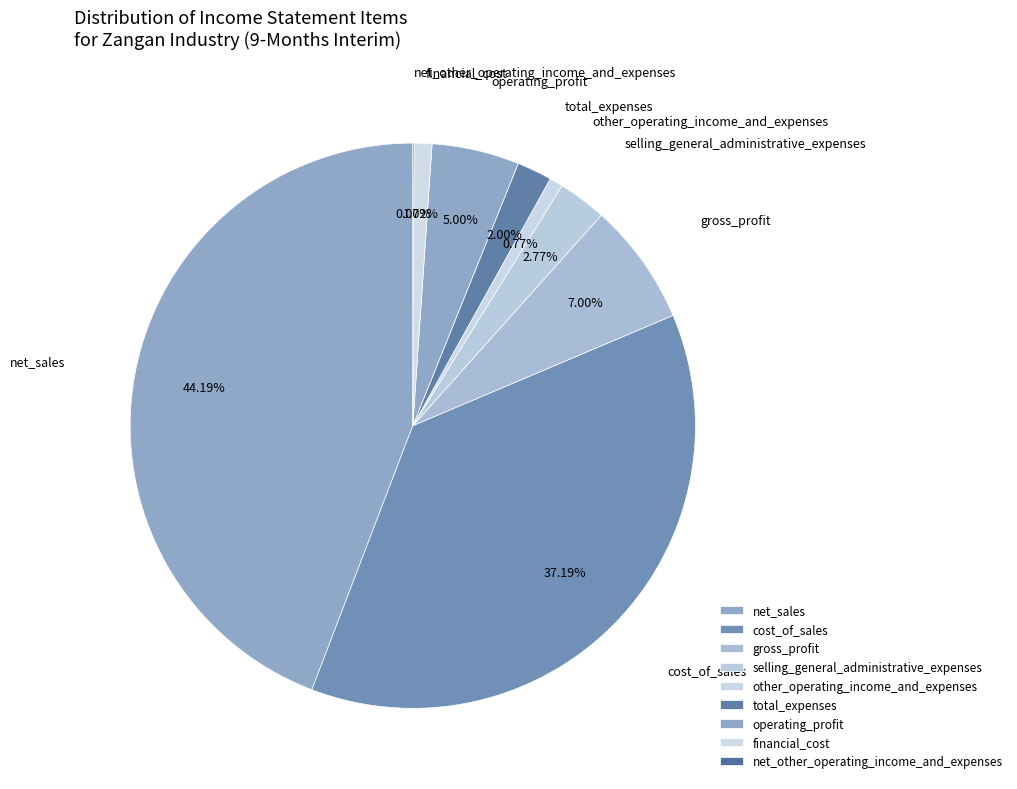

The selling_general_administrative_expenses slice represents 1% of the pie. True or false?

False